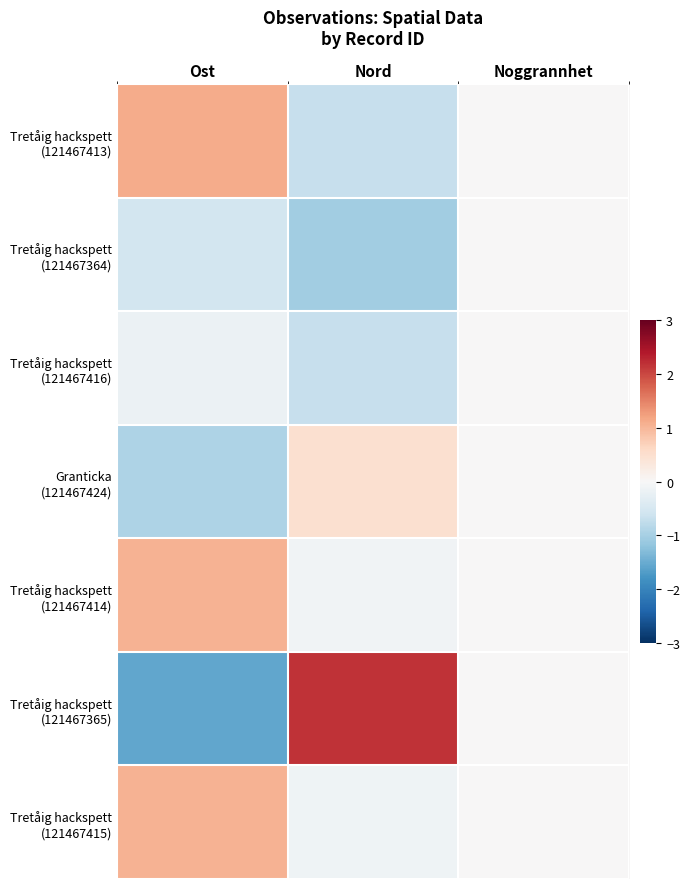

Between Noggrannhet and Ost, which is larger?

Ost